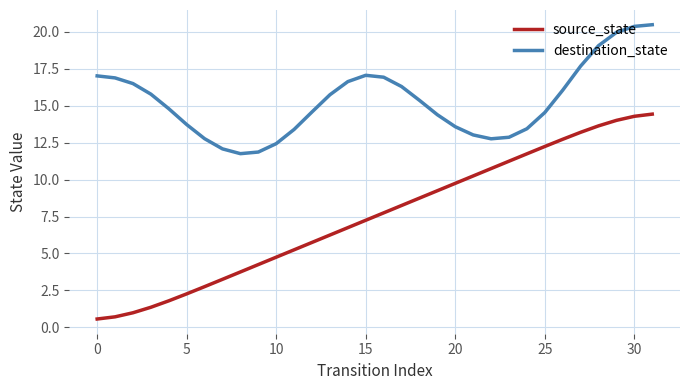

True or false: source_state and destination_state intersect in this chart.

False